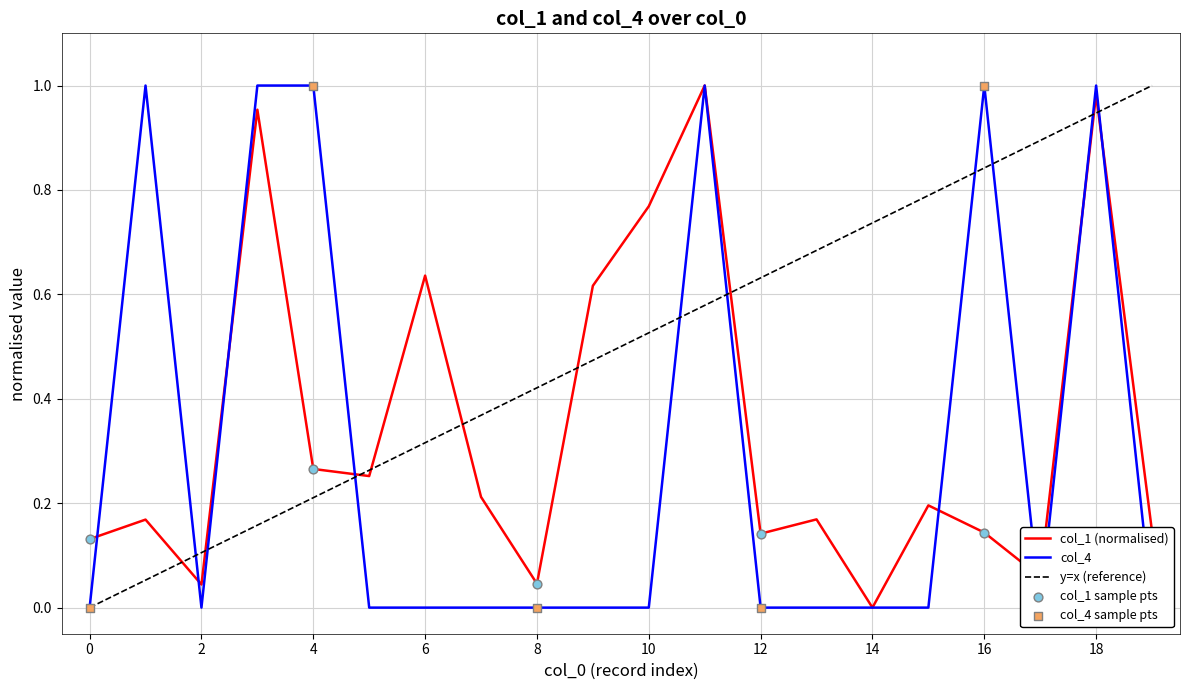

Which series has the largest total across all categories?

col_1